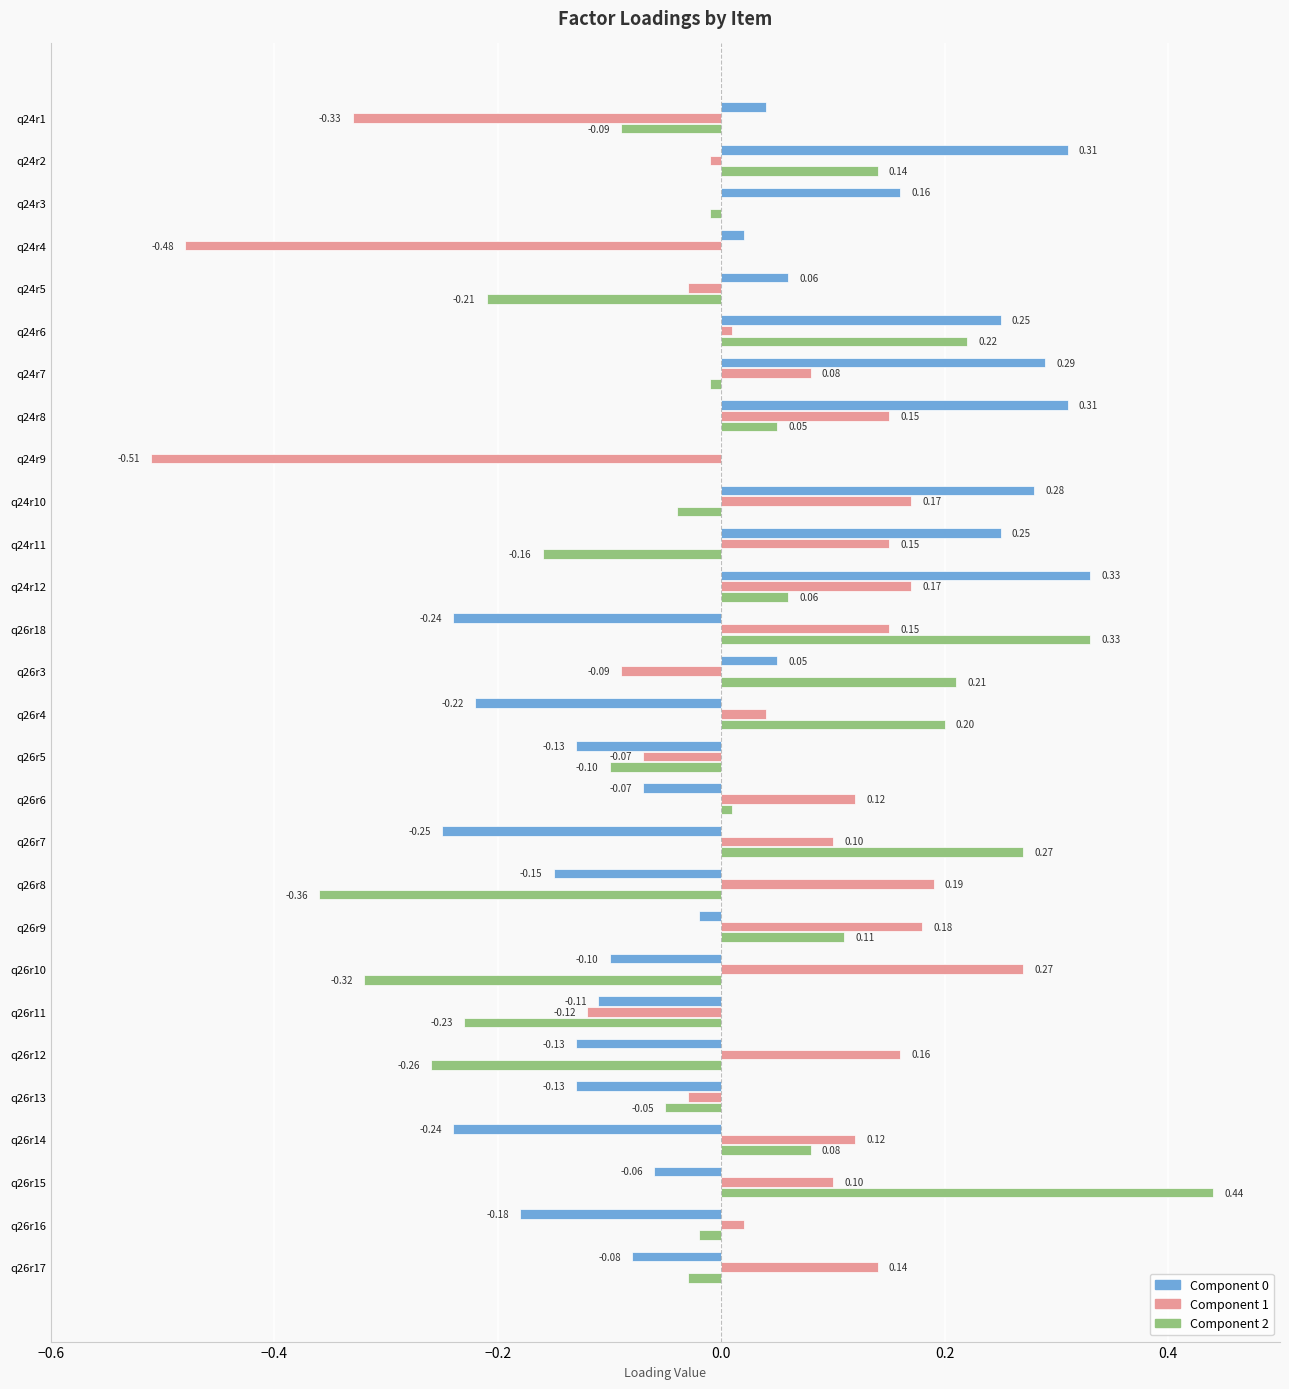

At which category is the sum across all series the highest?

q24r12